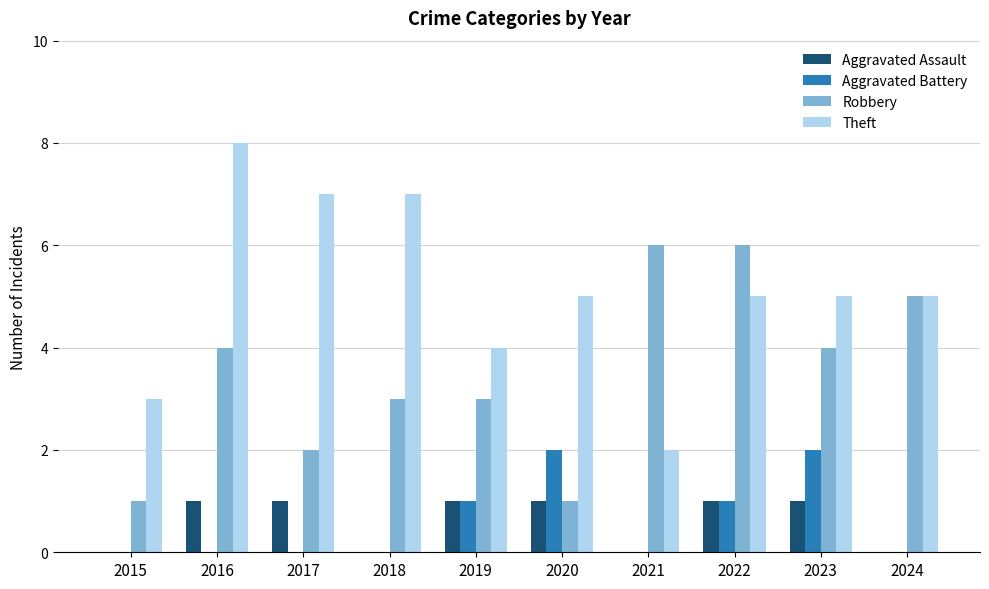

What is the approximate value of Robbery at 2016?

4